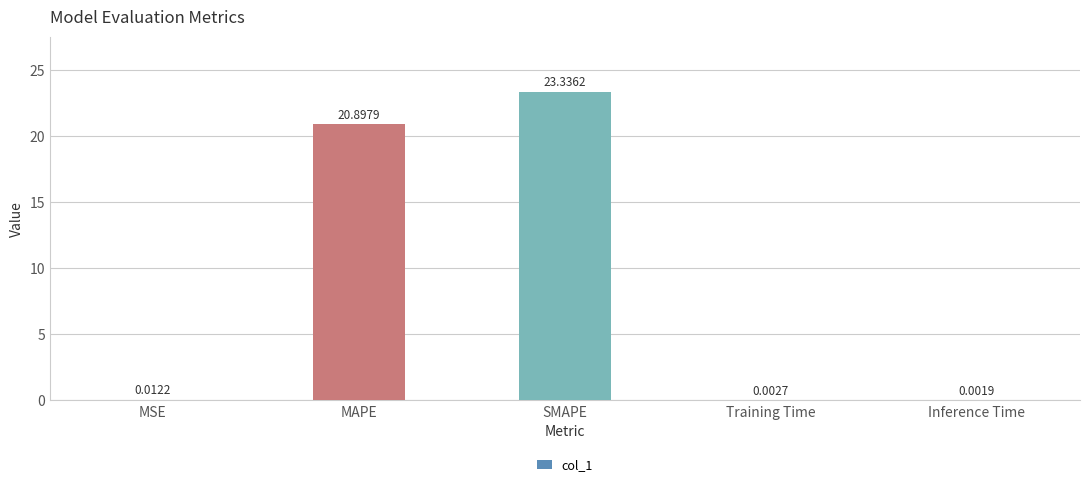

The value at MAPE is 20.9. True or false?

True